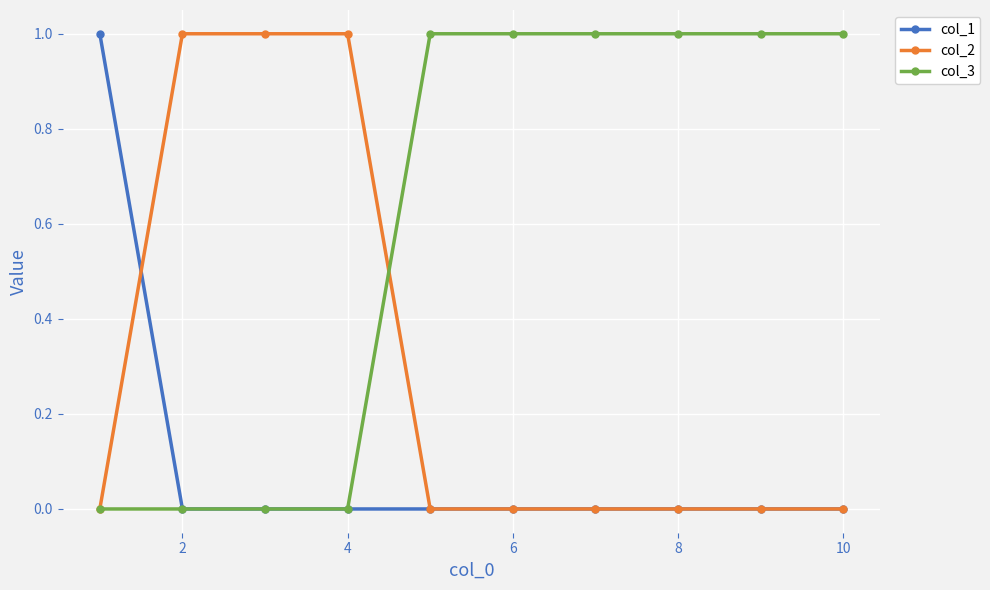

Rank the series by their average value, from highest to lowest.

col_3, col_2, col_1